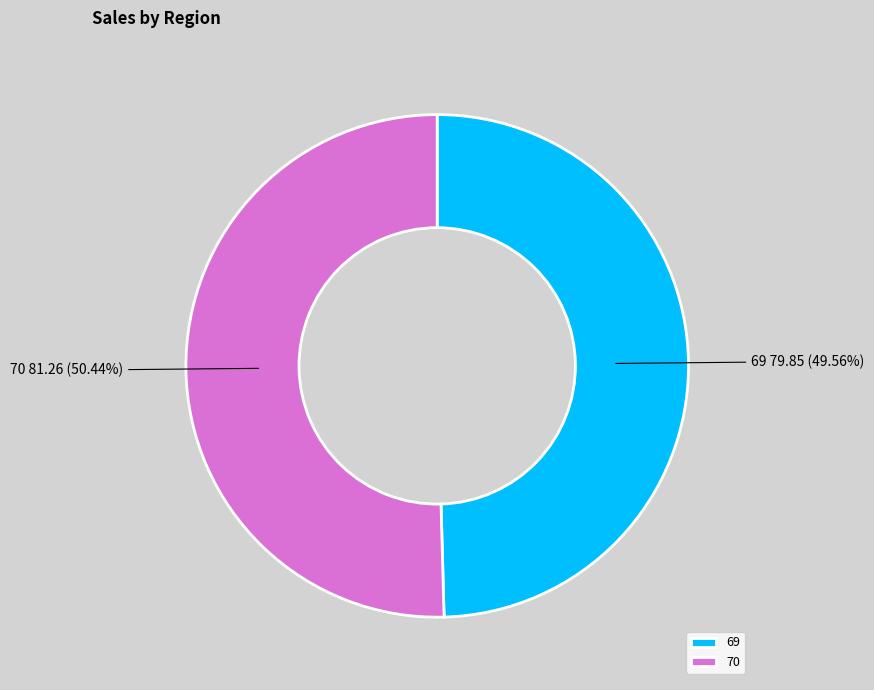

Which slice is the largest?

70